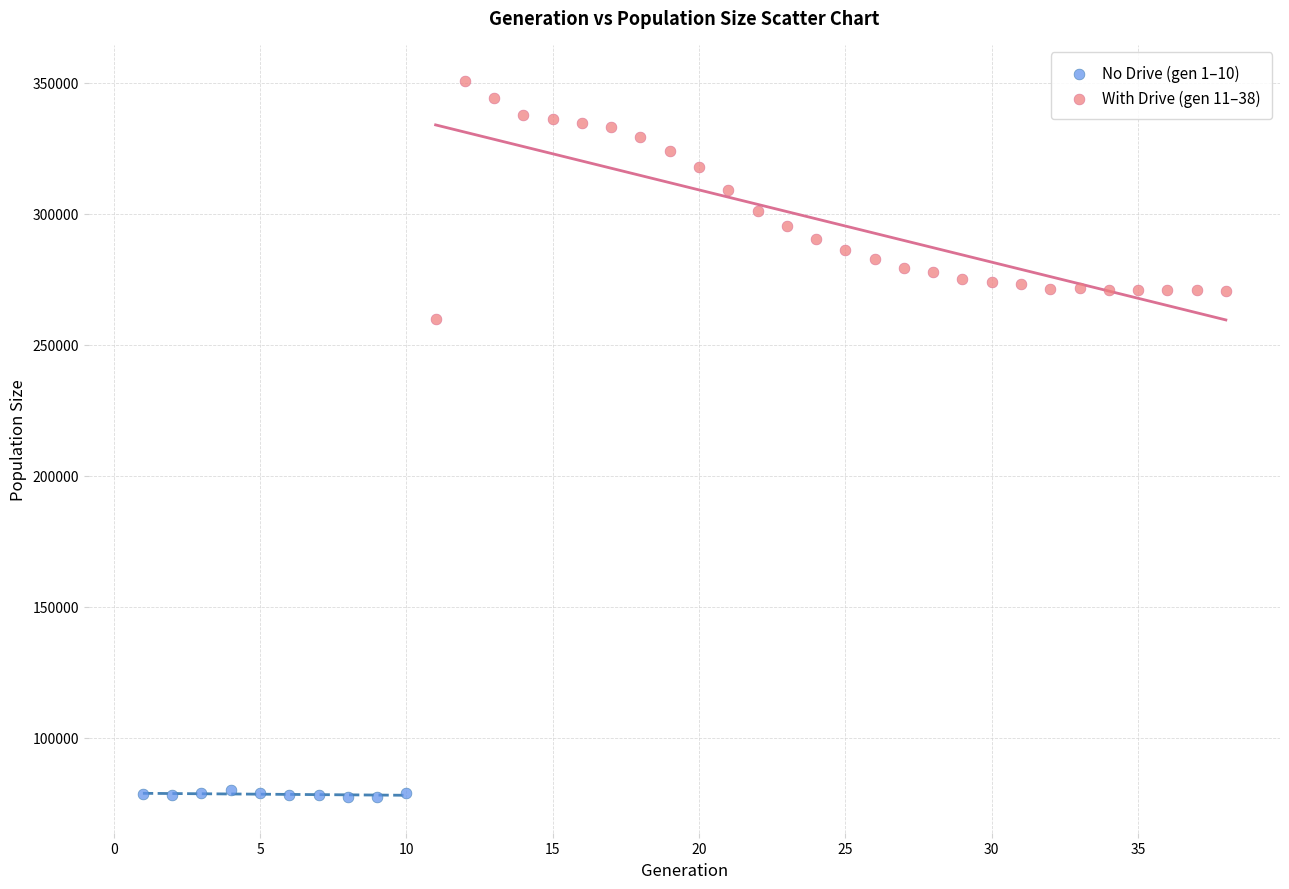

Which series contains the lowest Y value?

No Drive (gen 1–10)